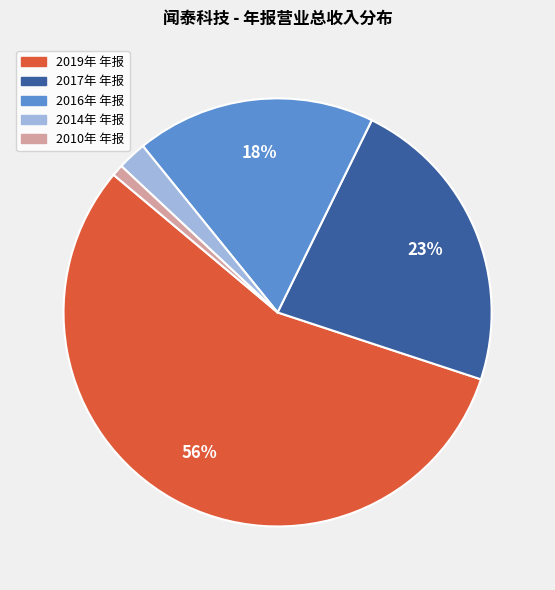

Which slice represents more than half of the pie?

2019年 年报